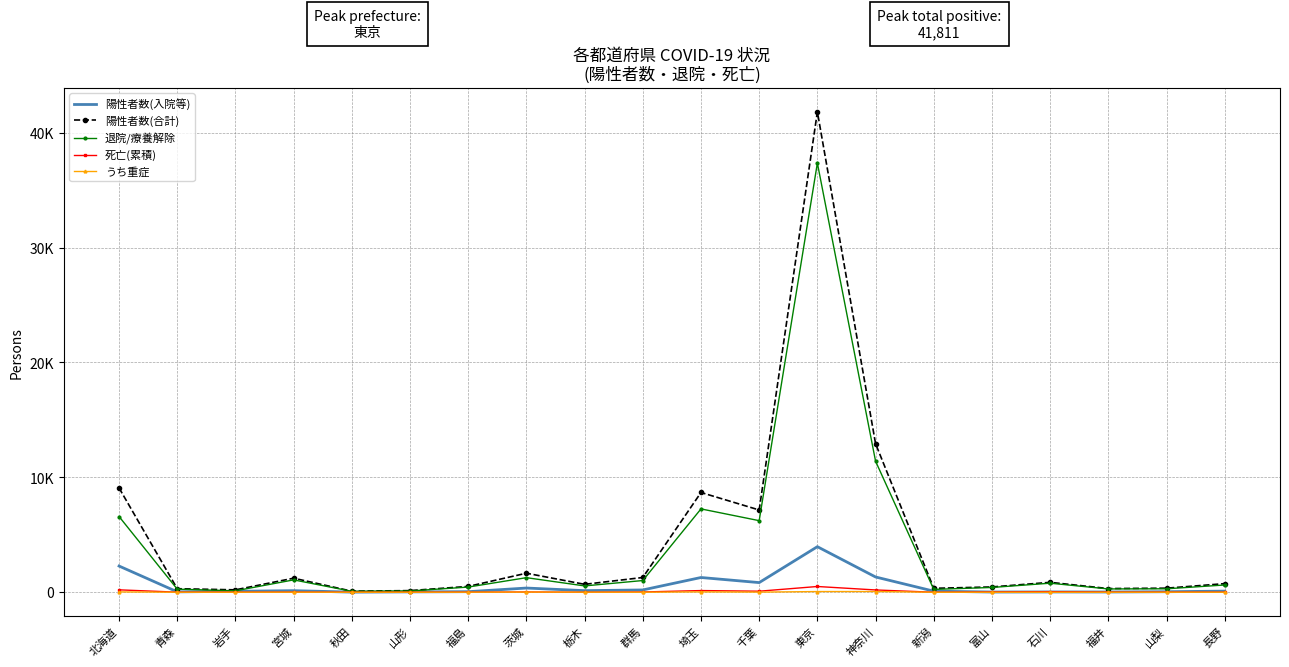

What are all the series names shown in the legend?

陽性者数(入院等), 陽性者数(合計), 退院/療養解除, 死亡(累積), うち重症